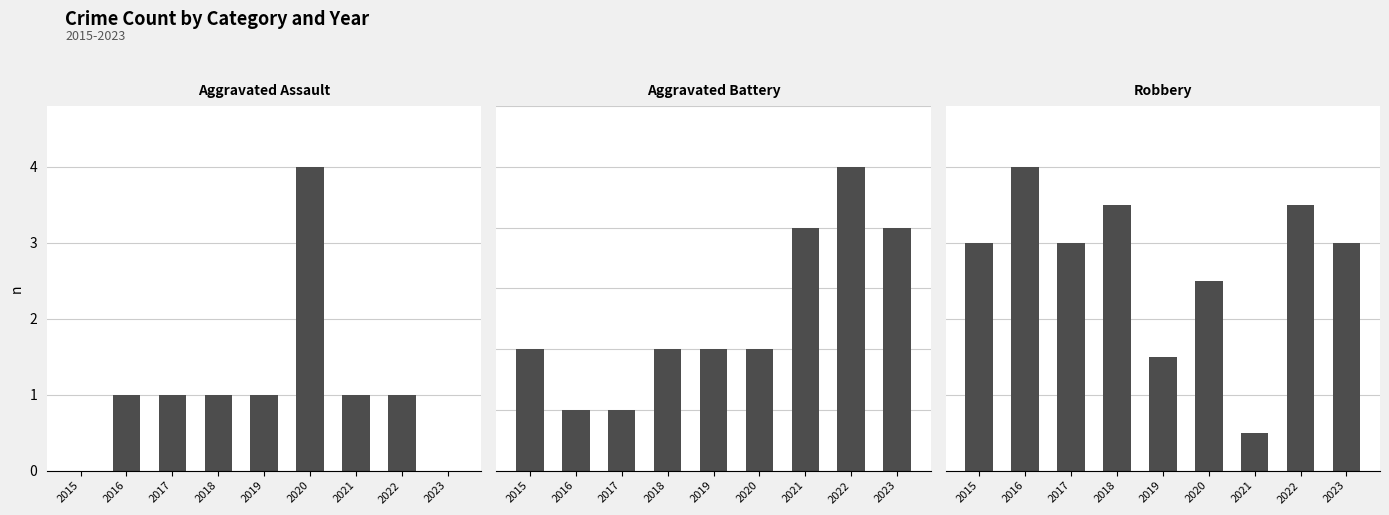

At which label is Aggravated Battery closest to 3?

2015